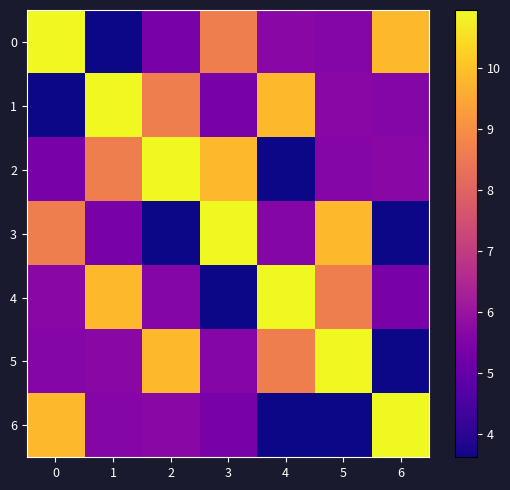

What is the difference between the highest and lowest values at 4?

7.3